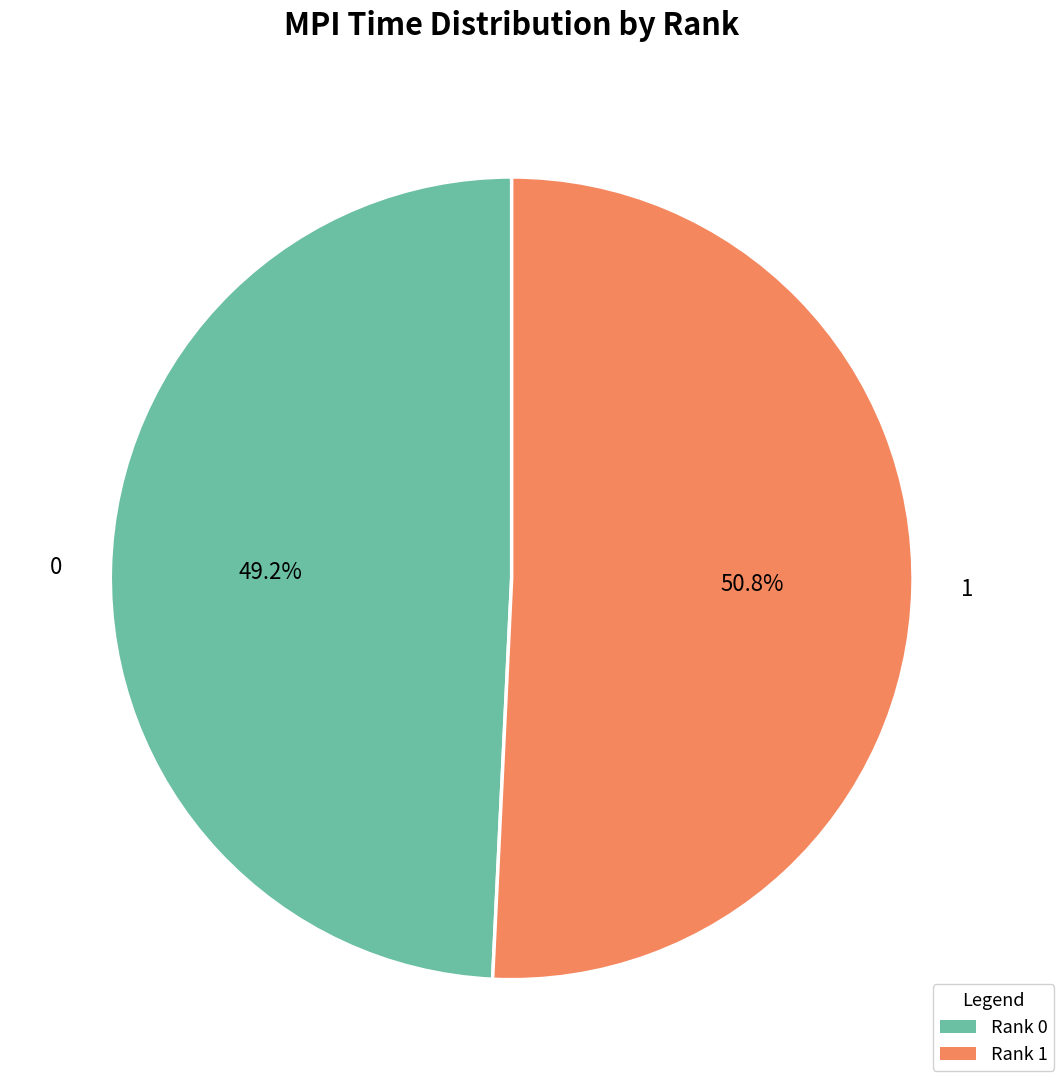

True or false: 1 accounts for 65% of the total.

False